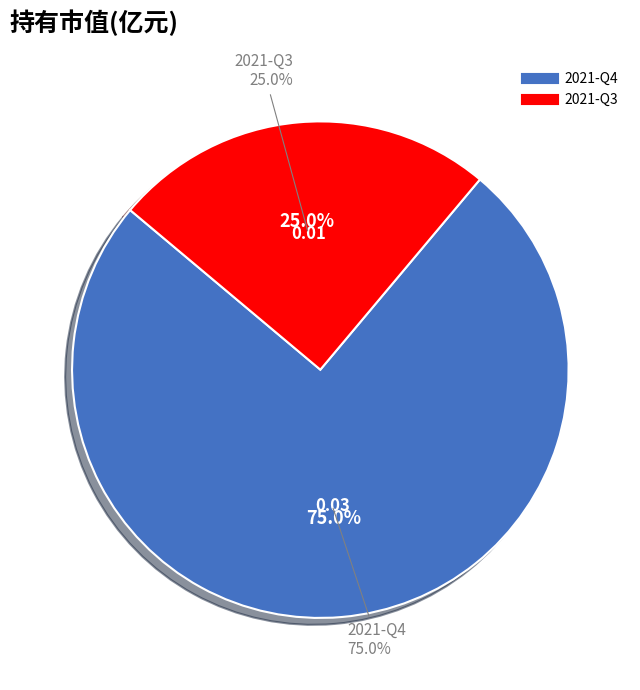

How many slices are in this pie chart?

2